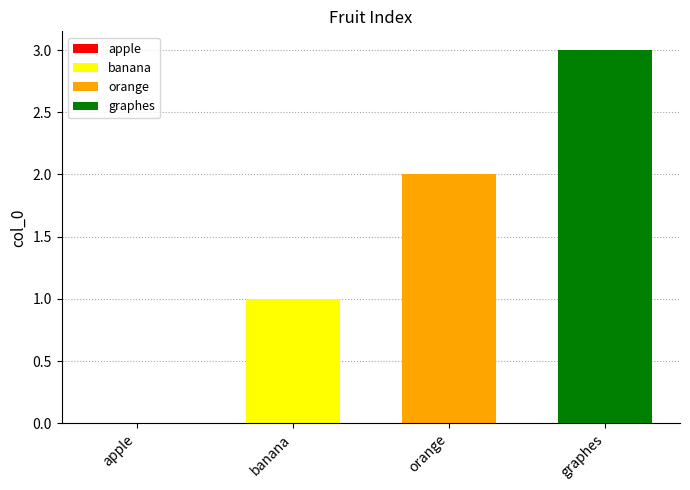

List the labels in order of banana value, smallest first.

orange